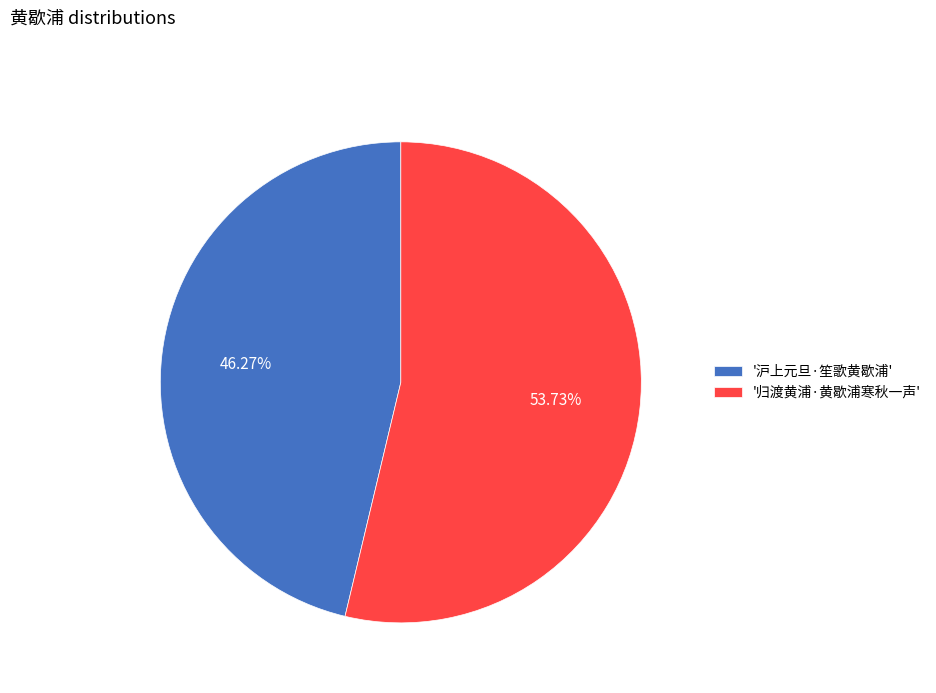

What is the ratio of the value at '归渡黄浦·黄歇浦寒秋一声' to the value at '沪上元旦·笙歌黄歇浦'?

1.2